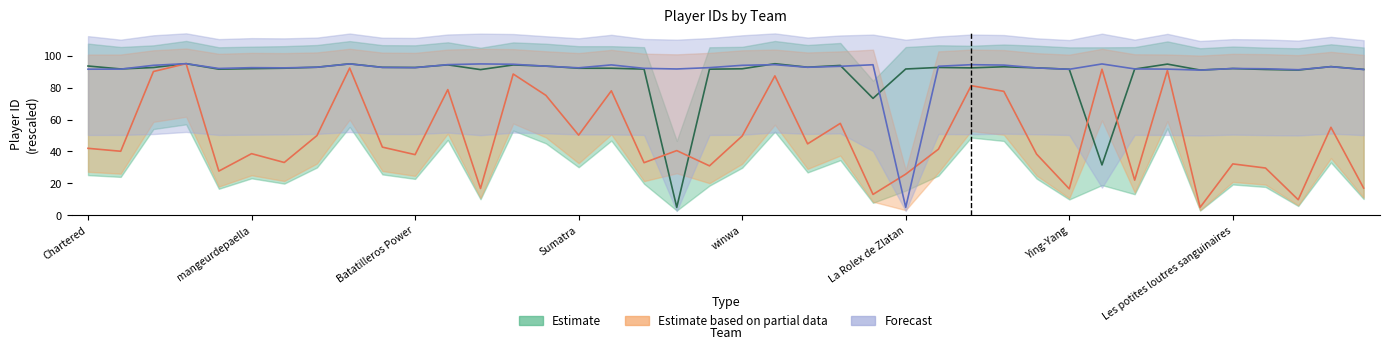

What is the value of the Estimate based on partial data point at the 15th from the left?

75.1